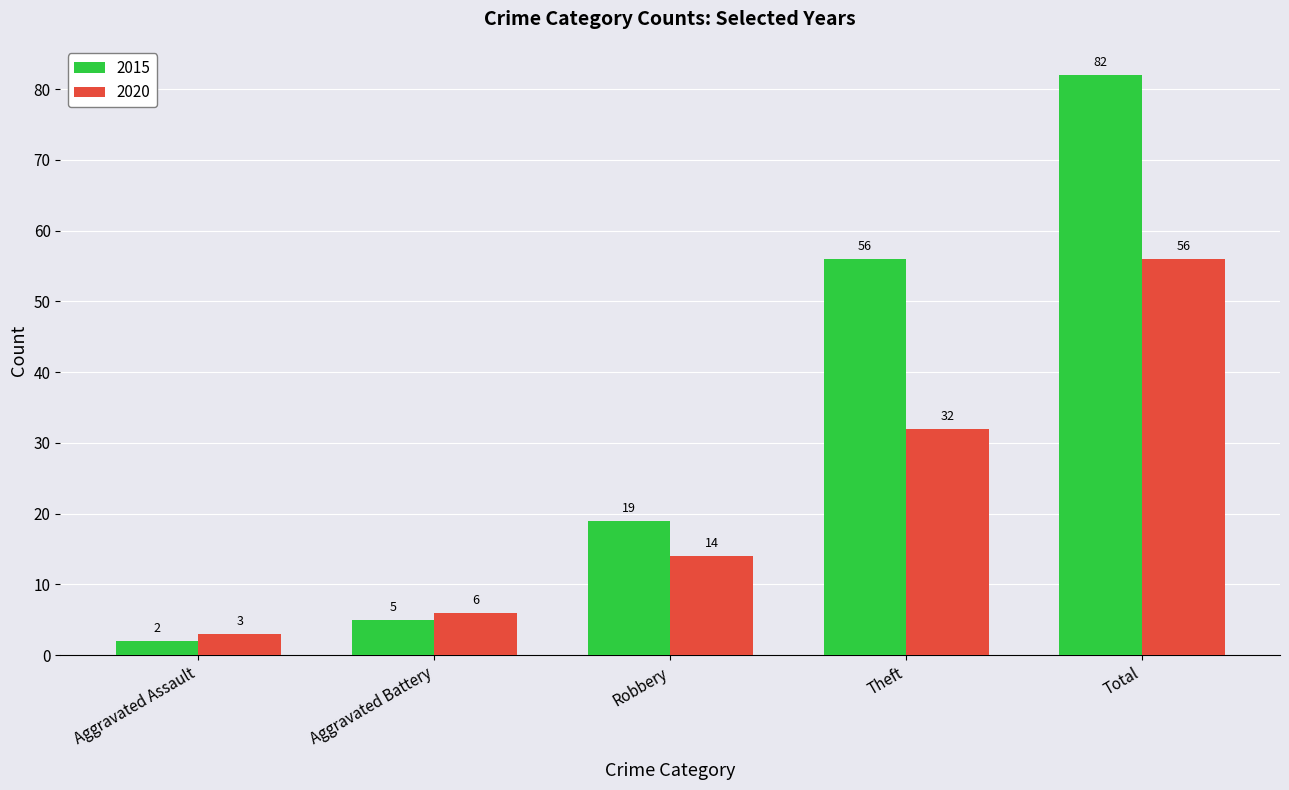

What is the difference between the maximum and minimum values in the 2020 series?

53